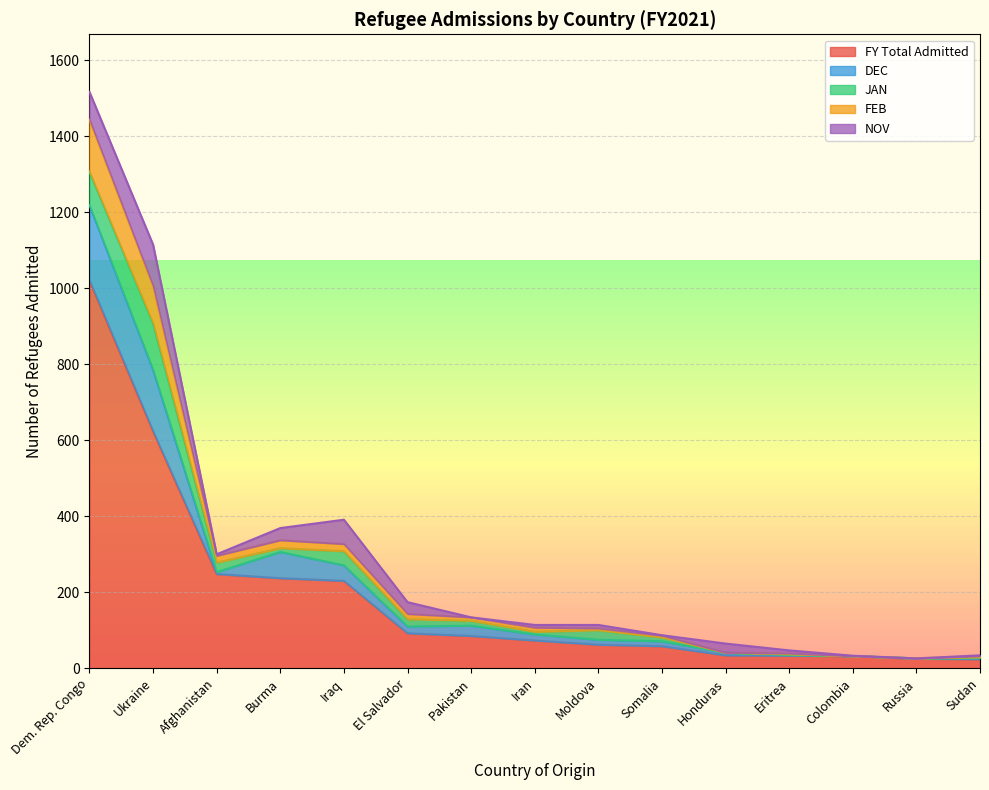

What is the maximum value for FY Total Admitted?

1021